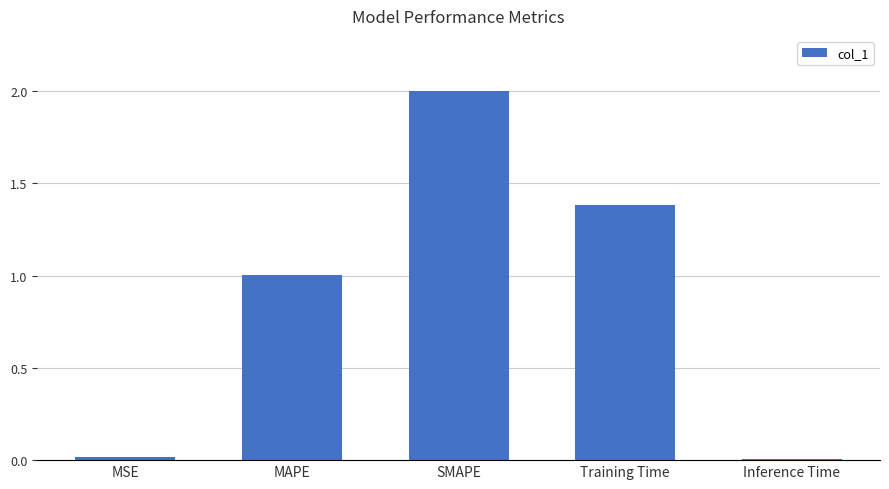

Is it true that the value at SMAPE is 0.9?

False